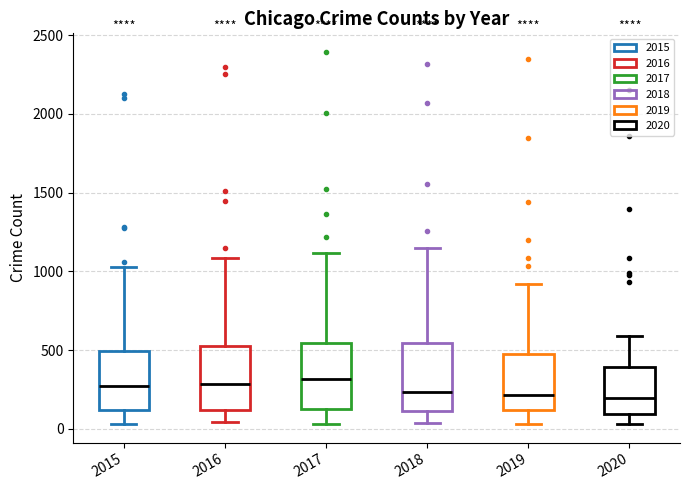

Reading left to right, read every box against the y-axis: the position of its median line, the range the box covers, and the ends of its whiskers. The values are not printed on the chart, so give them approximately, as read against the axis.

2015: median 250, box 100 to 500, whiskers 50 to 1050
2016: median 300, box 100 to 550, whiskers 50 to 1100
2017: median 300, box 150 to 550, whiskers 50 to 1100
2018: median 250, box 100 to 550, whiskers 50 to 1150
2019: median 200, box 100 to 450, whiskers 50 to 900
2020: median 200, box 100 to 400, whiskers 50 to 600